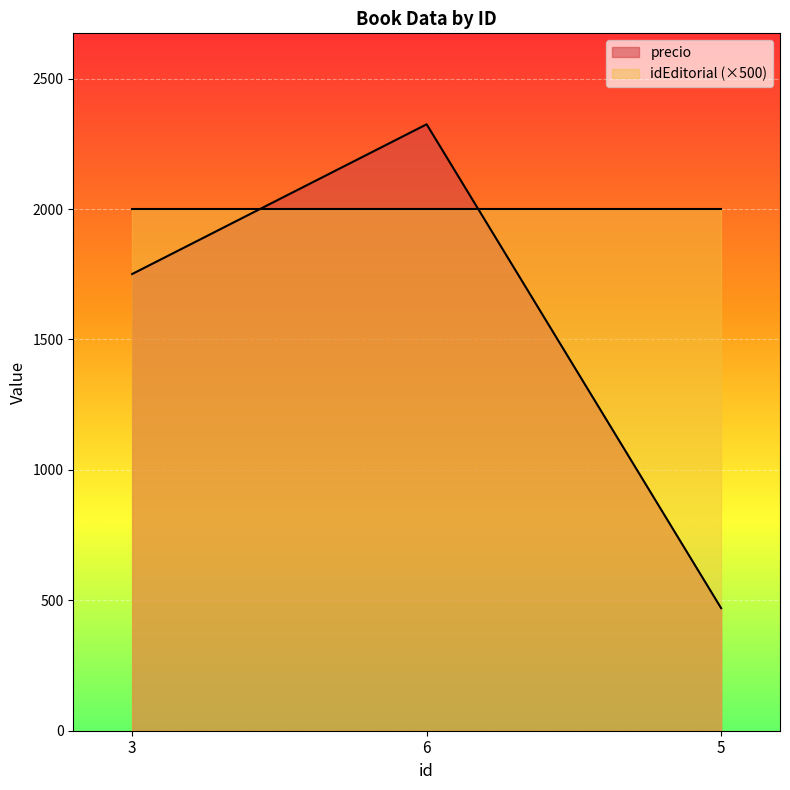

Reading left to right, extract all data points from this chart.

3=1751	6=2325	5=470